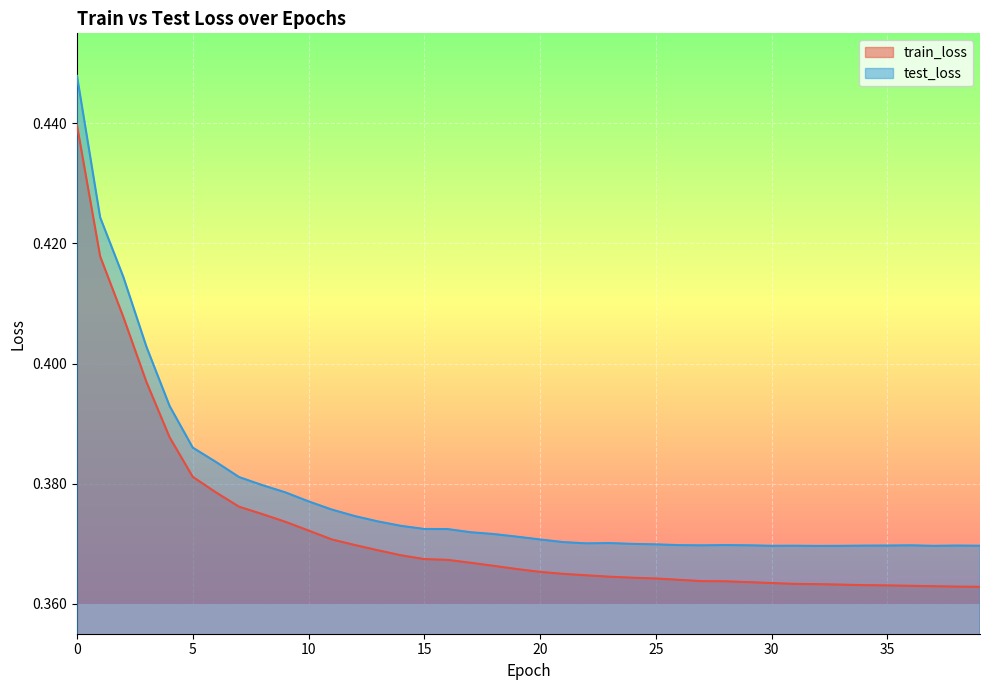

Read the train_loss value at 7.

0.4